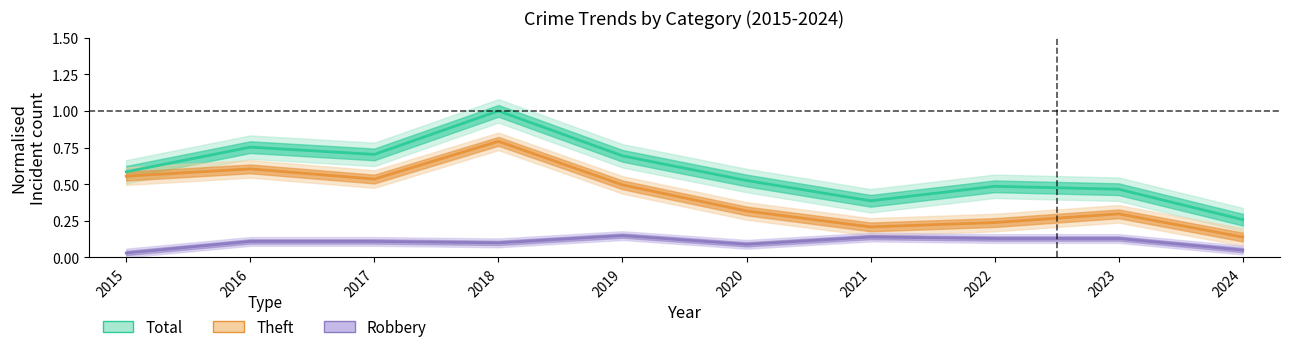

Is this an area chart (filled region under the line)?

No